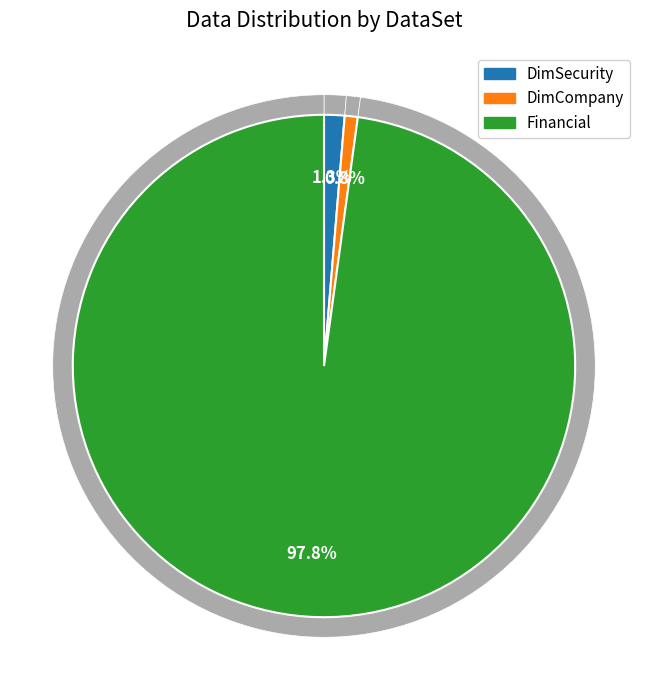

Rank the categories by value from highest to lowest.

Financial, DimSecurity, DimCompany